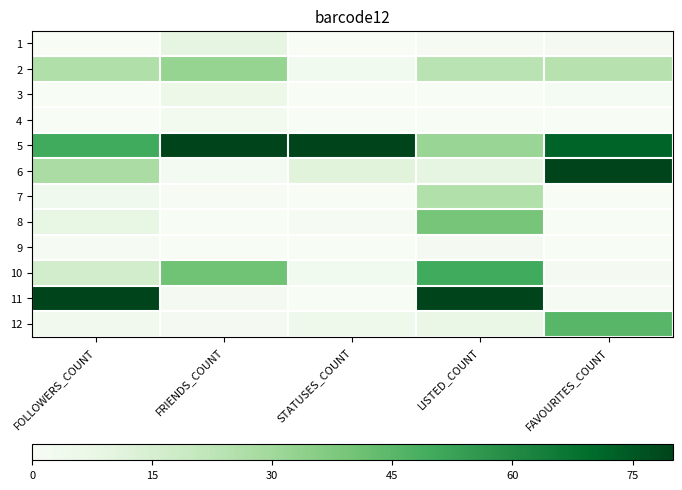

How many distinct data groups are displayed?

12